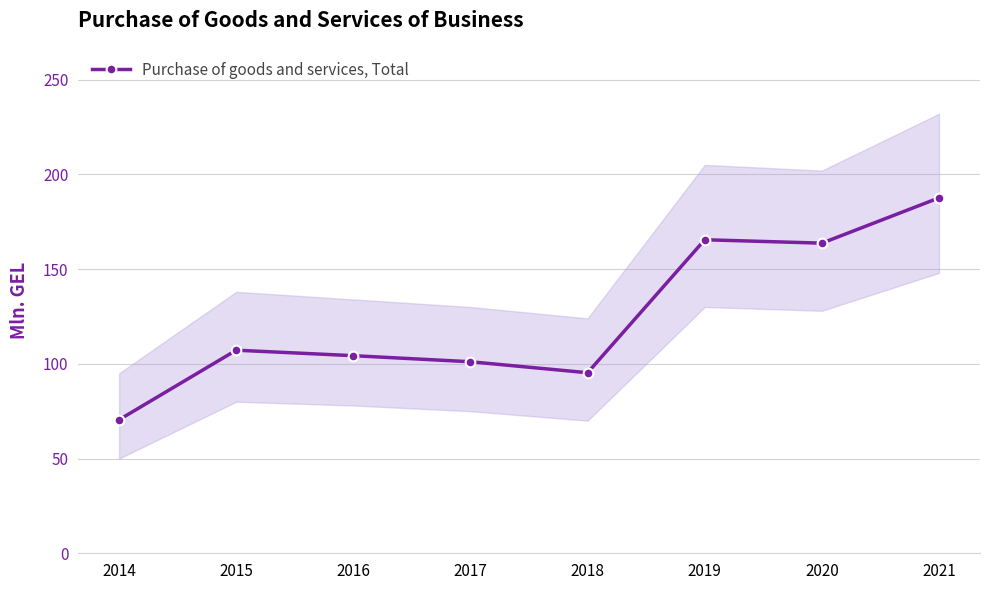

The chart shows a value of 42.2 at 2016. True or false?

False